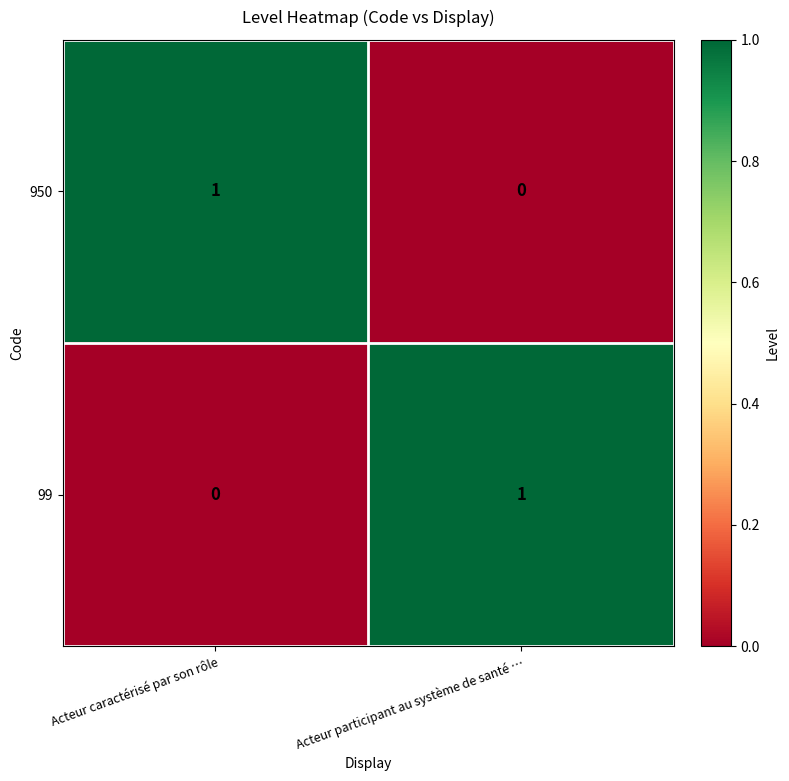

How many distinct data groups are displayed?

2